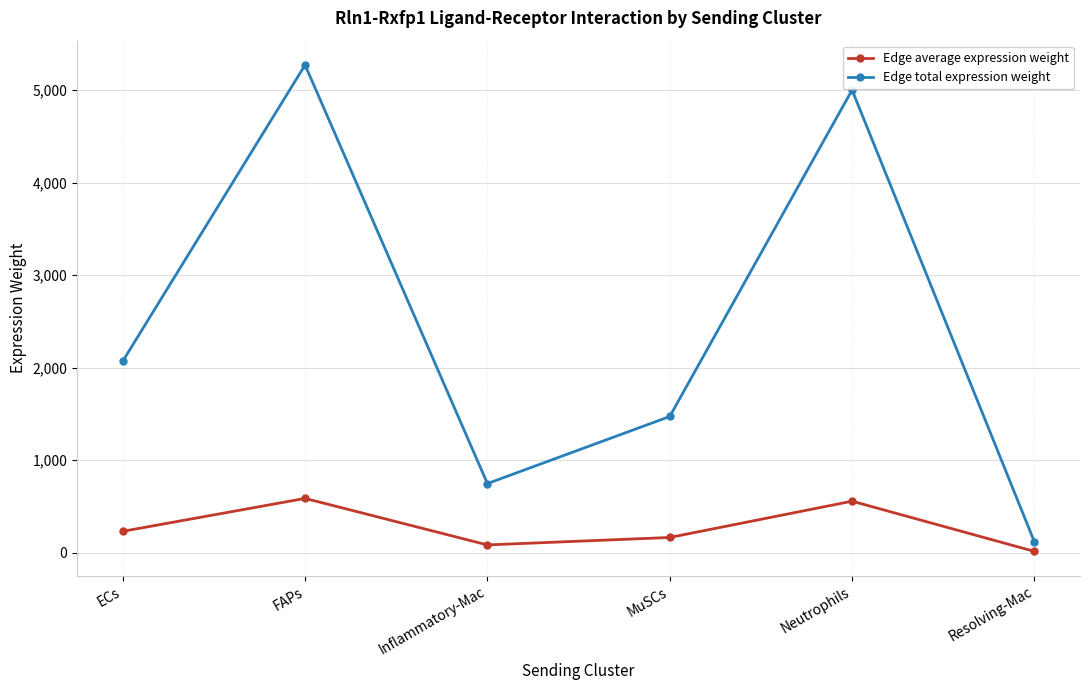

Which series has the largest range (max minus min)?

Edge total expression weight